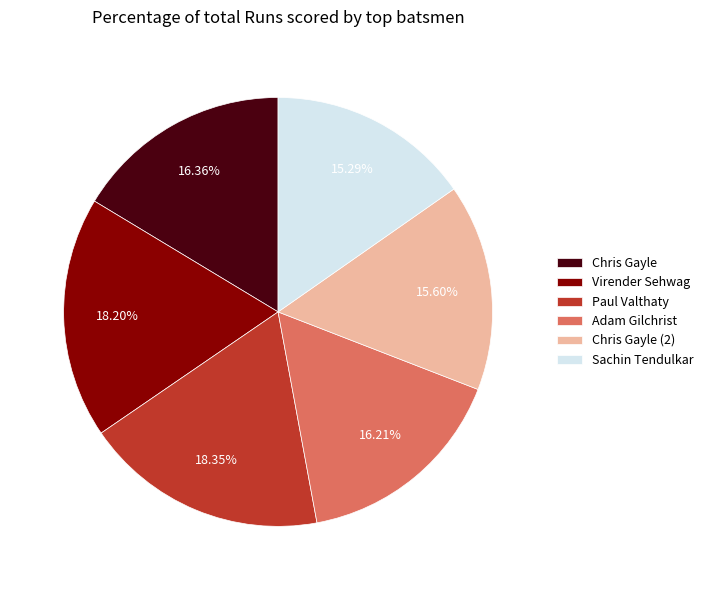

Which has a higher value, Adam Gilchrist or Virender Sehwag?

Virender Sehwag